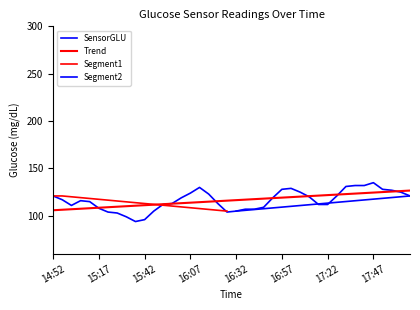

Rank the categories by value from highest to lowest.

17:47, 17:37, 17:42, 17:32, 16:12, 17:02, 16:57, 17:52, 17:57, 17:07, 18:02, 16:07, 16:17, 14:52, 17:27, 18:07, 17:12, 16:02, 16:52, 14:57, 15:07, 15:12, 15:57, 16:22, 15:52, 17:17, 17:22, 15:02, 16:47, 15:17, 16:37, 16:42, 15:47, 16:32, 15:22, 16:27, 15:27, 15:32, 15:42, 15:37